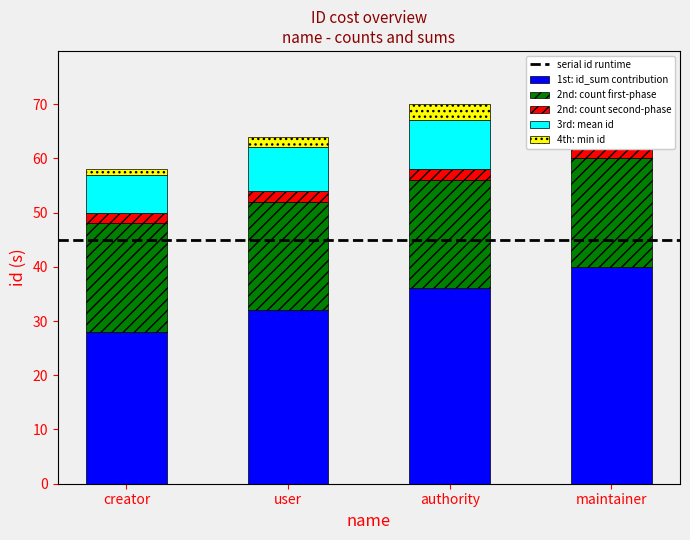

Rank the categories by value from lowest to highest.

creator, user, authority, maintainer